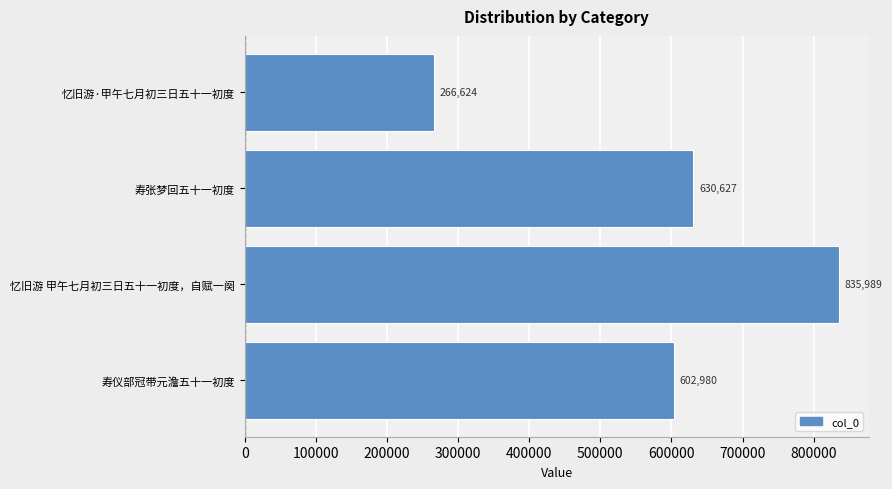

Which label corresponds to the largest value in the chart?

忆旧游 甲午七月初三日五十一初度，自赋一阕